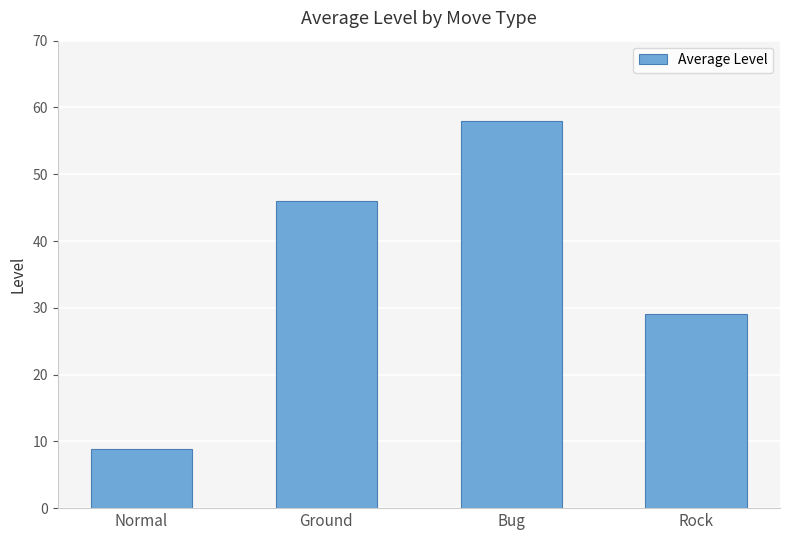

Does the chart contain stacked bars?

No